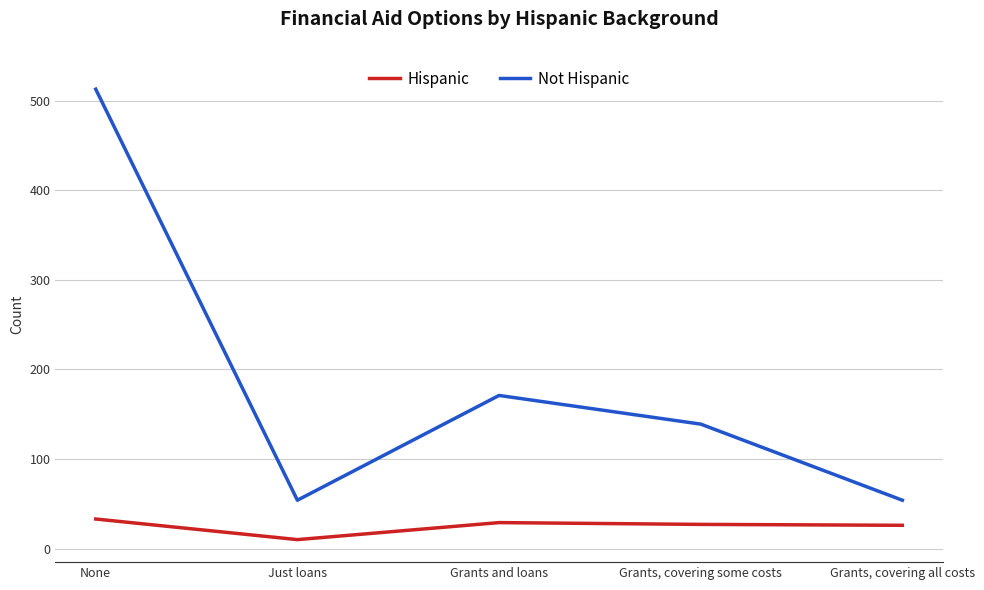

True or false: Not Hispanic and Hispanic intersect in this chart.

False